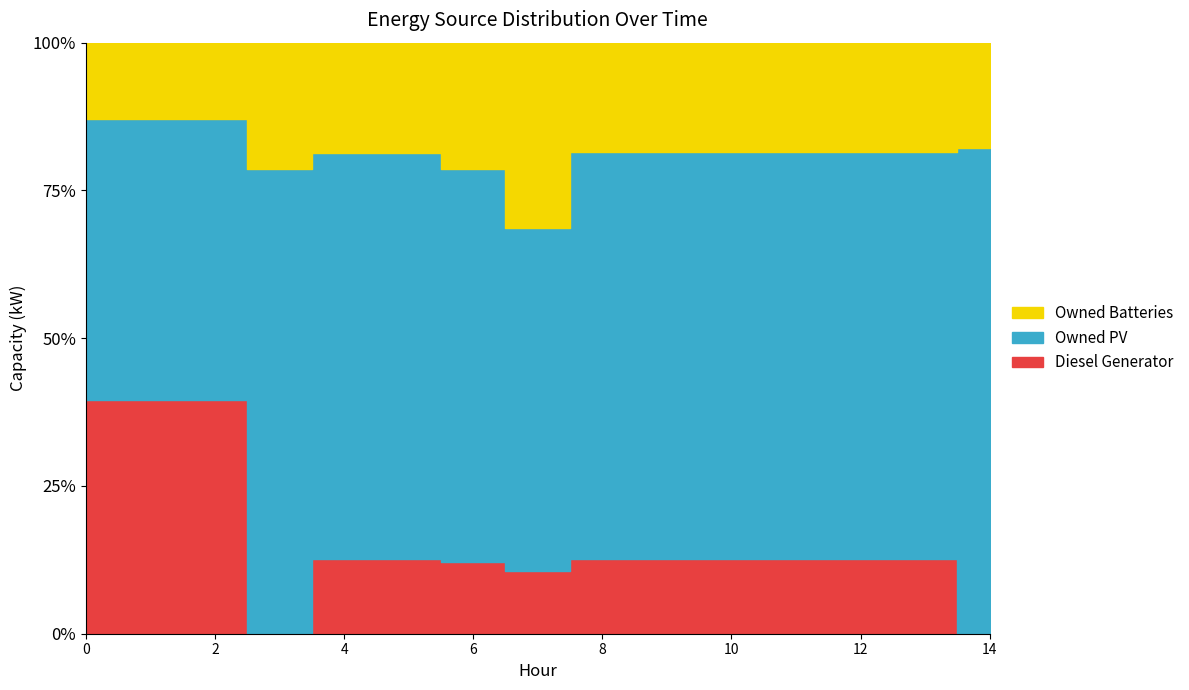

True or false: Owned PV has more than 2 interior local peaks.

False